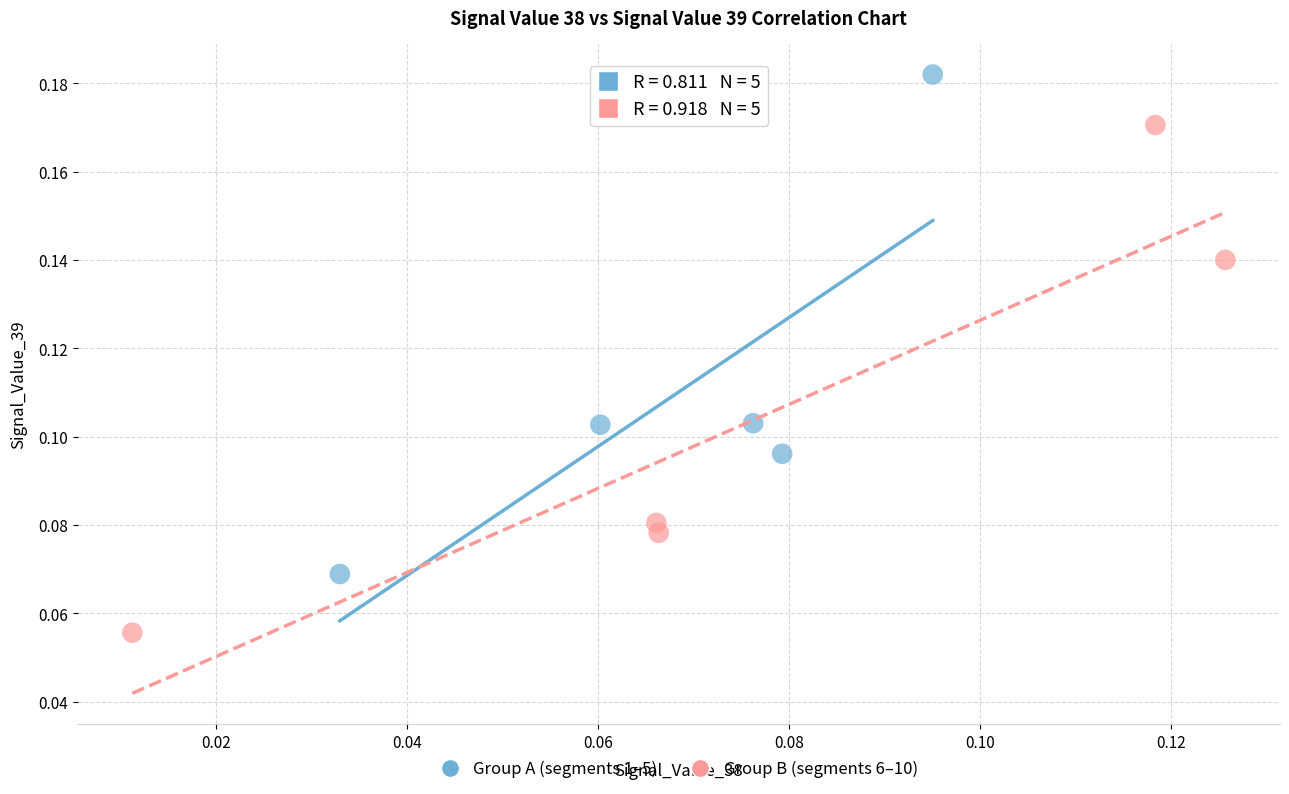

Which series reaches the maximum Y coordinate?

Group A (segments 1–5)